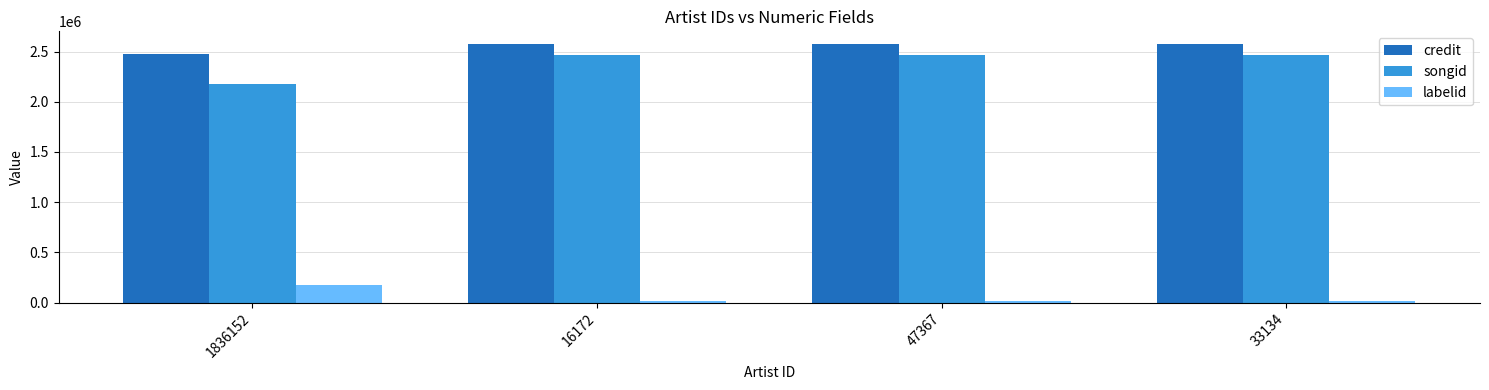

Reading left to right, transcribe all the data shown in this chart.

credit: 2472361	2572420	2572420	2572420
songid: 2181428	2462157	2462157	2462157
labelid: 179101	15825	15825	15825